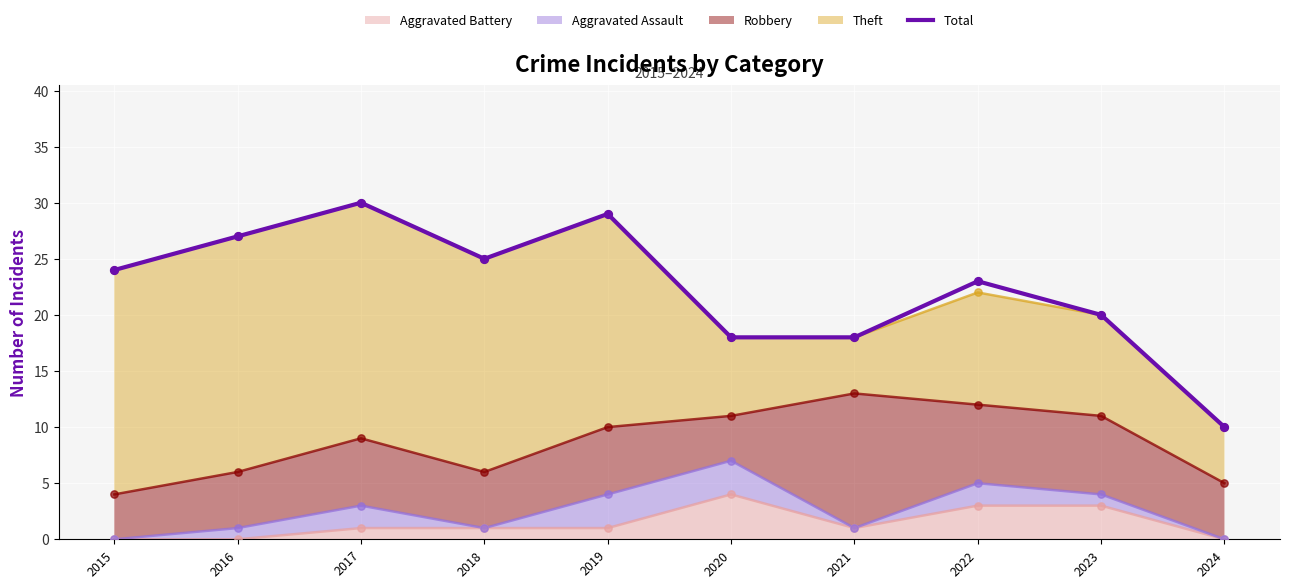

Approximately how many times larger is the value at 2021 compared to 2018?

0.7